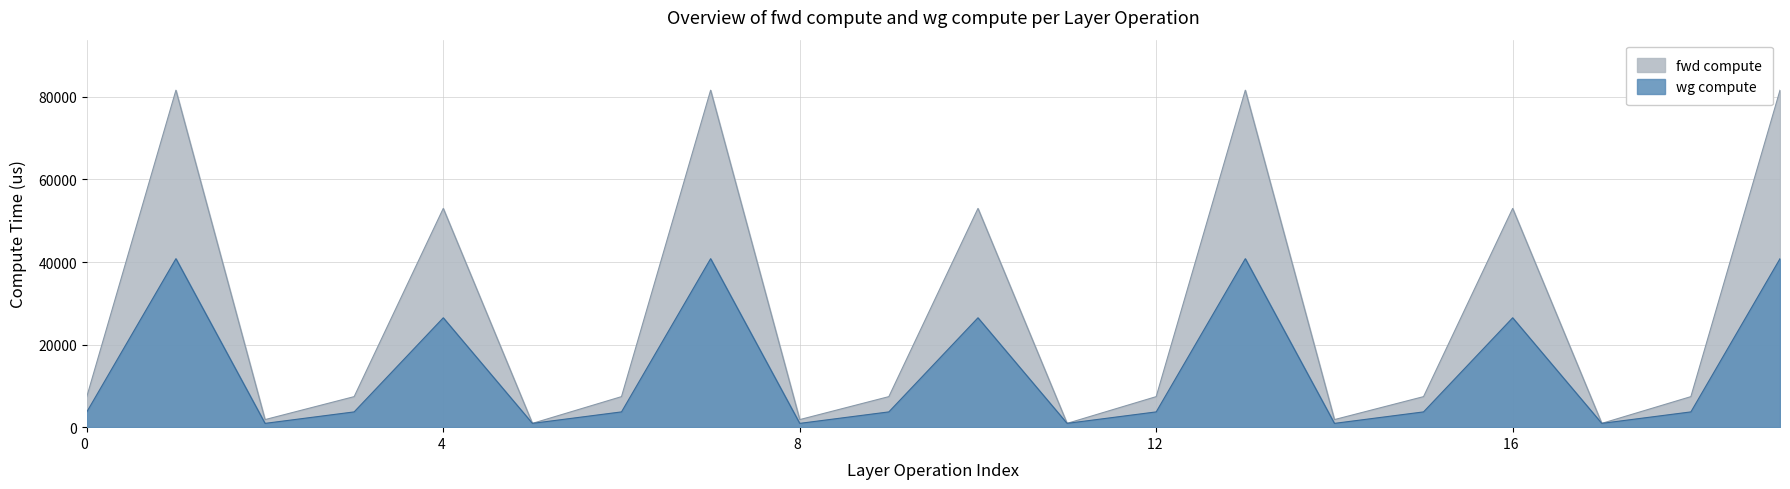

What is the total value across all series at ATTN?

122418.2